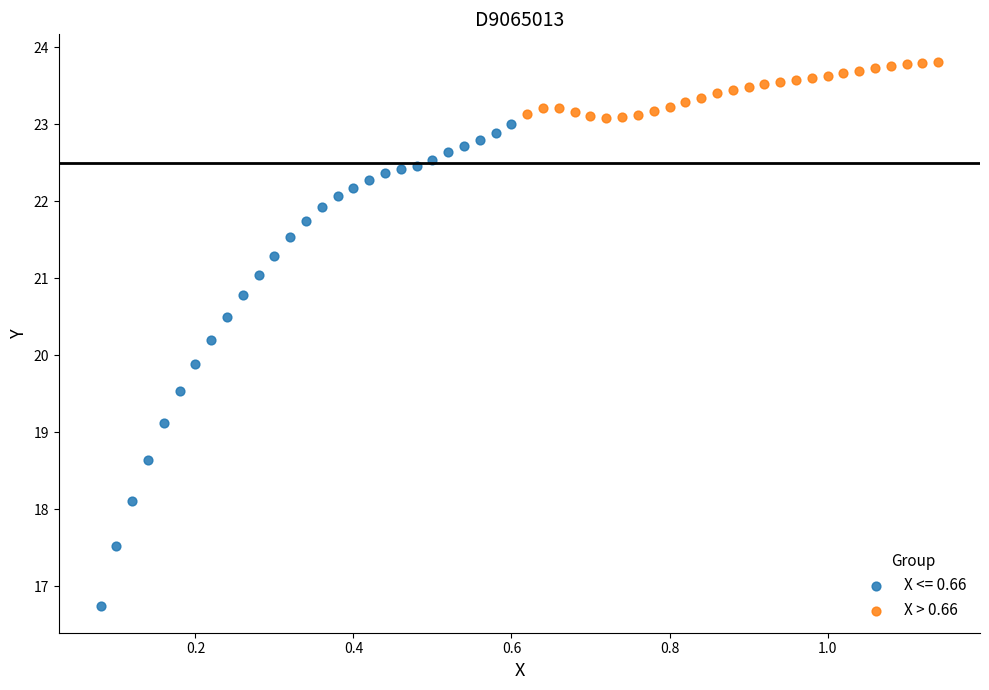

Which series has the widest spread of Y values?

X <= 0.66